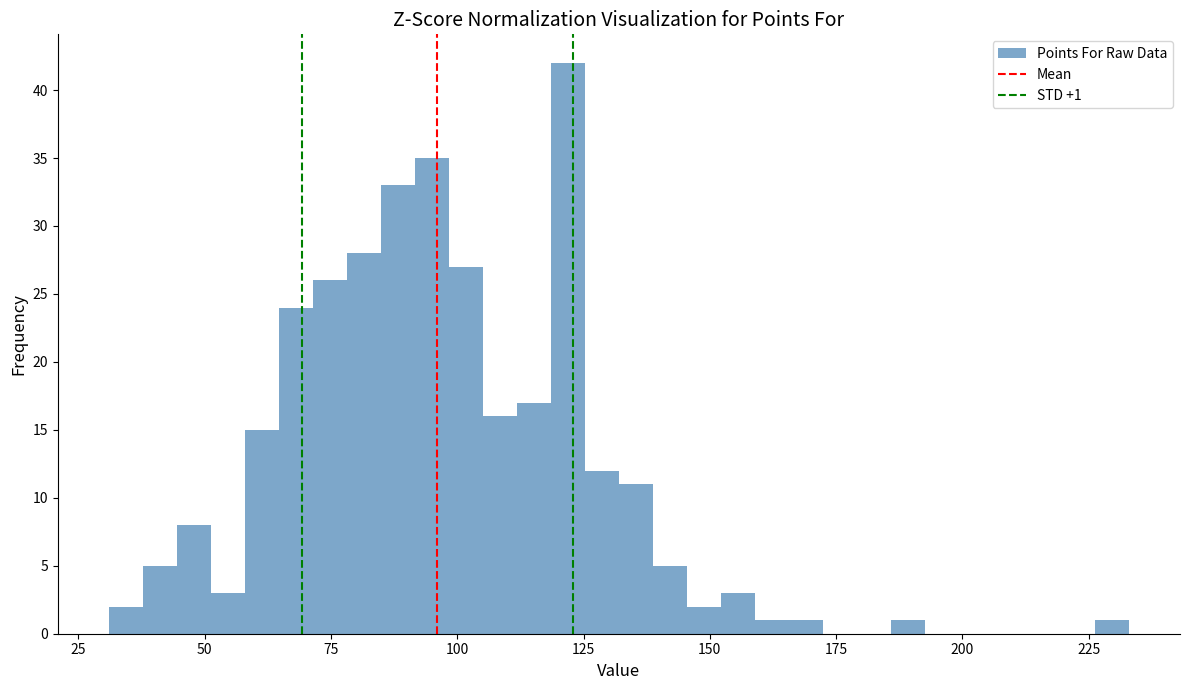

Around what value on the x-axis is the tallest bar? Give the approximate position of its centre, as read against the axis.

120